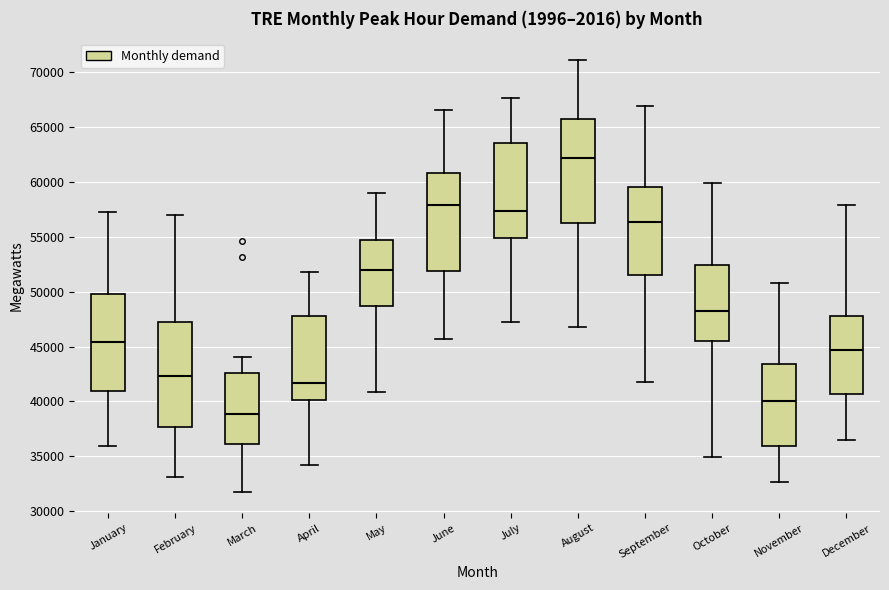

Which box's median line is the highest?

August